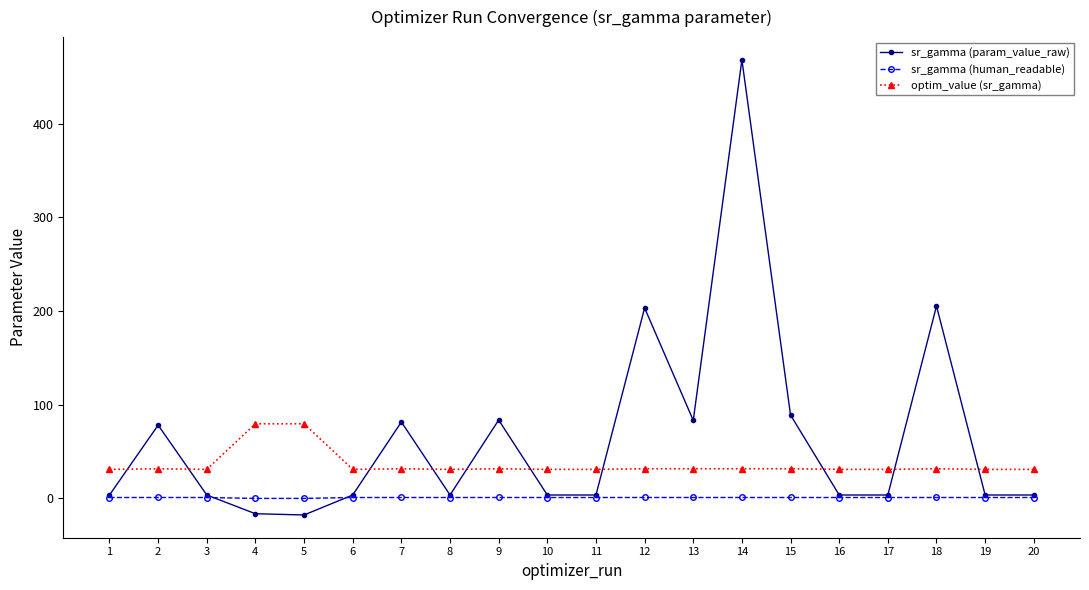

Which series has the largest range (max minus min)?

sr_gamma (param_value_raw)